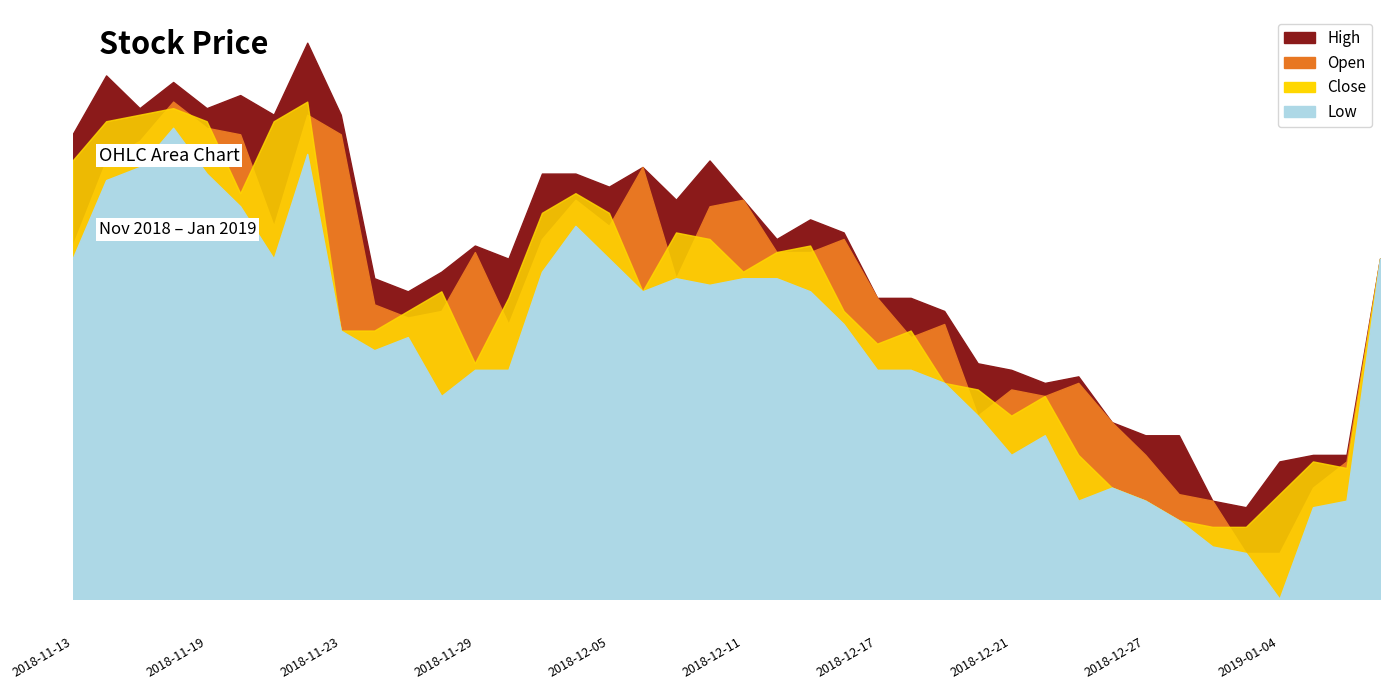

Is the value of open at 2018-12-13 greater than the value of high at 2019-01-09?

Yes